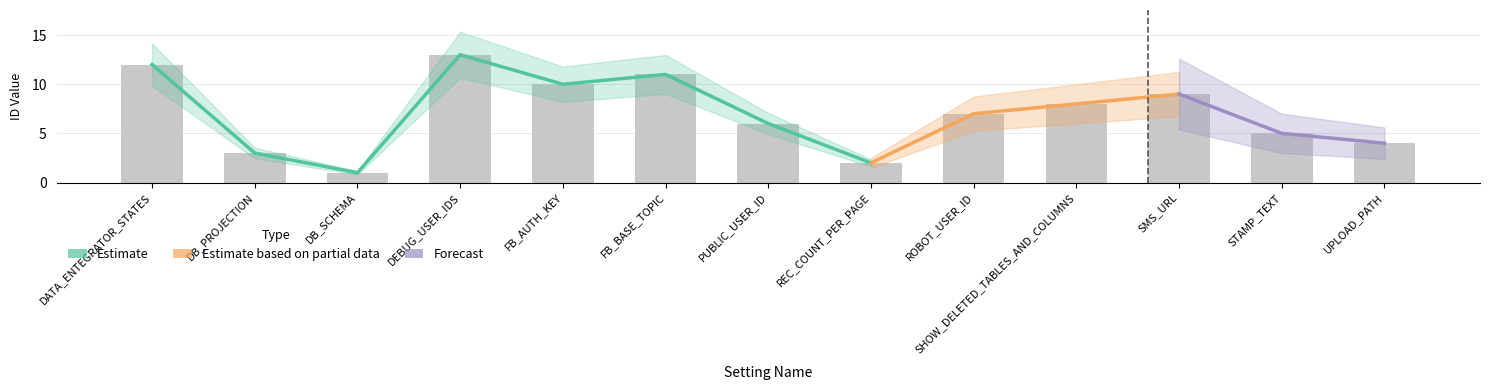

What is the greatest value displayed?

13